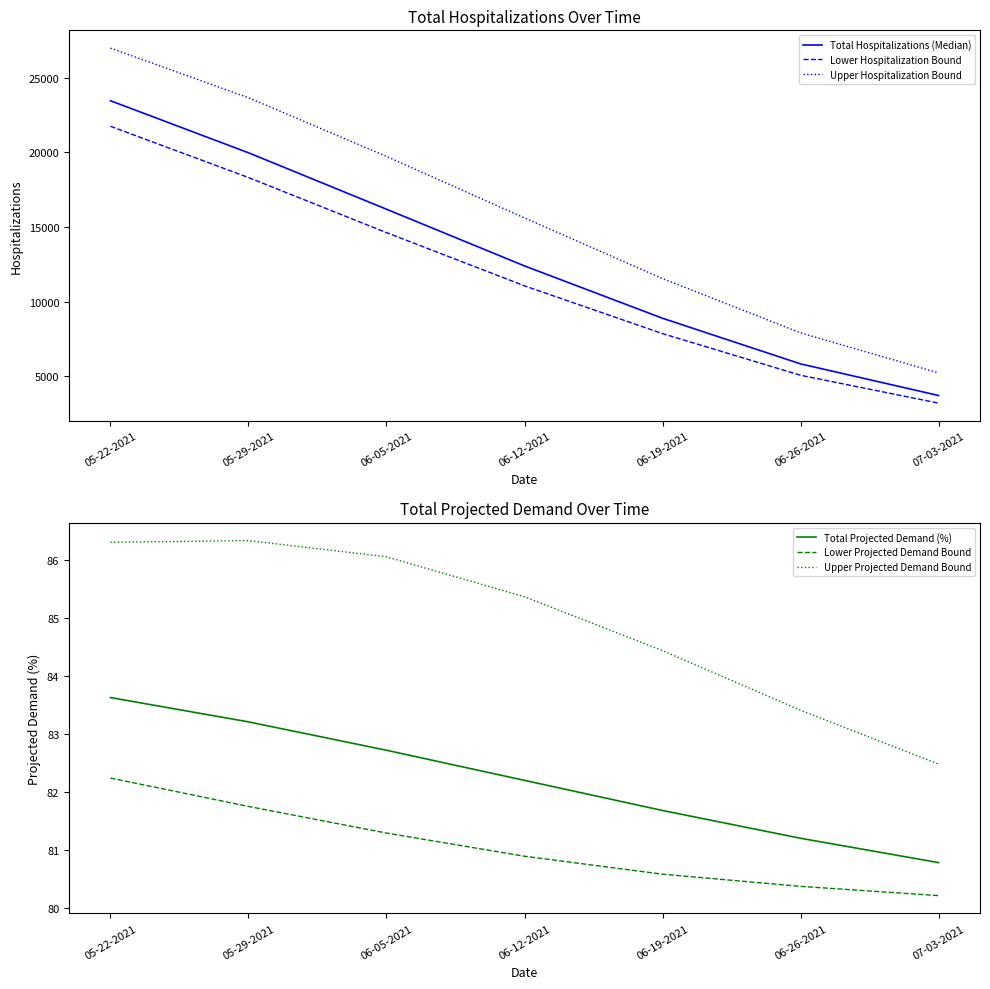

What value does the Upper Hospitalization Bound series have at 06-12-2021?

15616